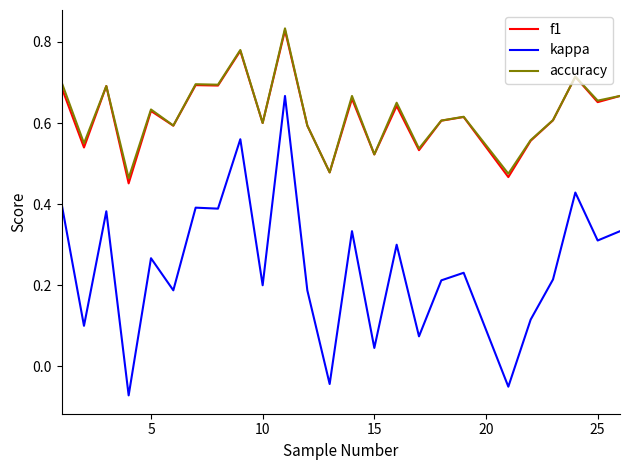

True or false: f1 and kappa cross at least once.

False